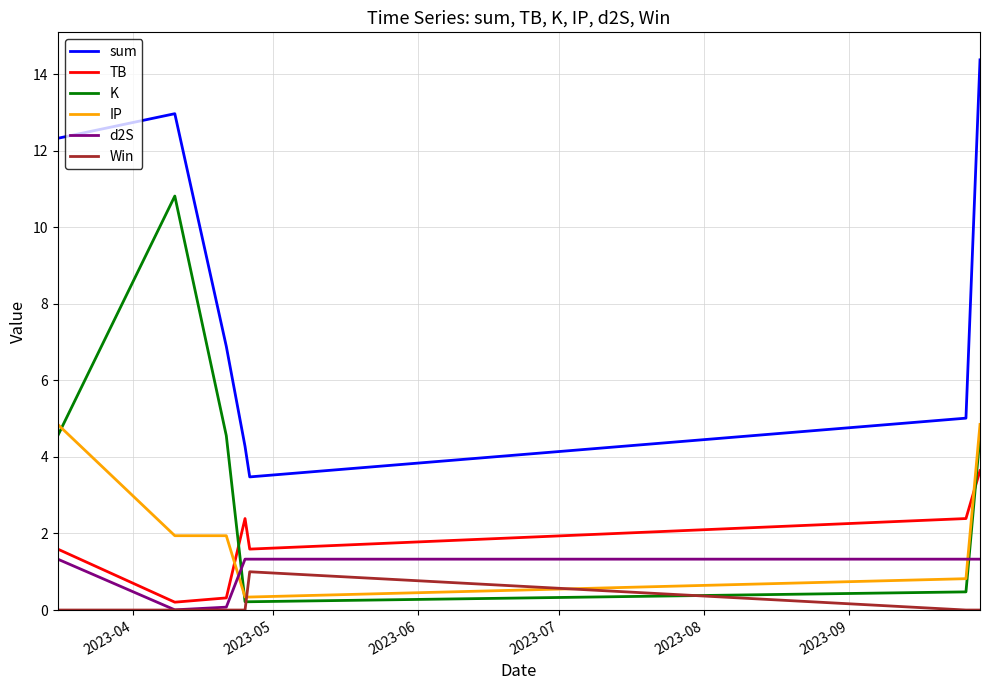

Which series has the largest total across all categories?

sum